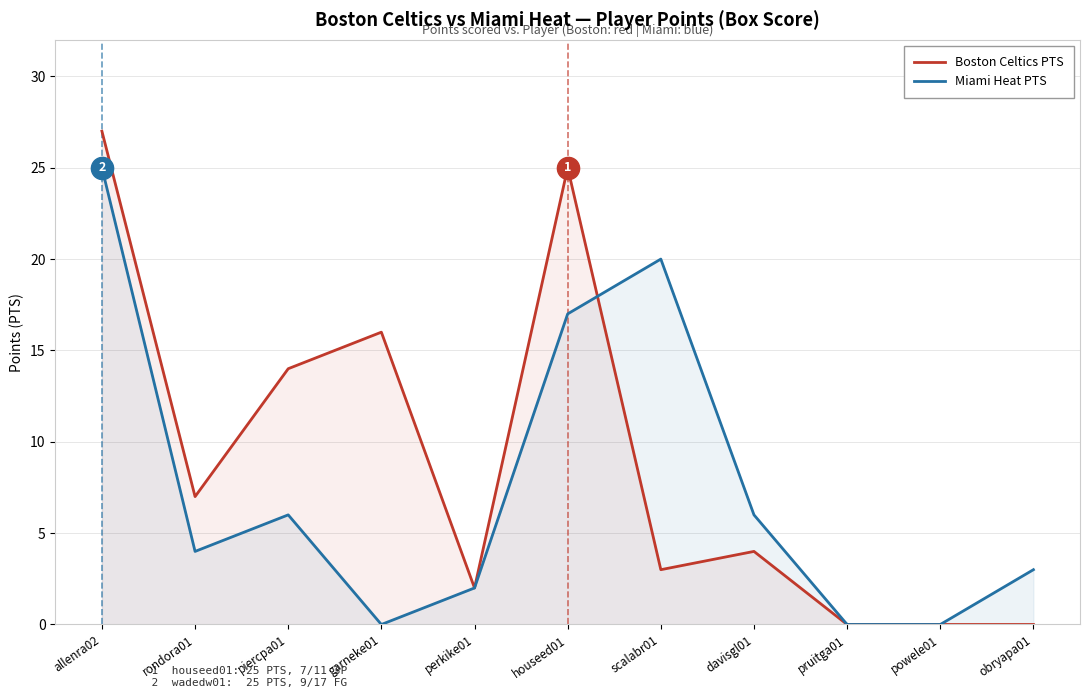

Which series has the largest total across all categories?

Boston Celtics PTS